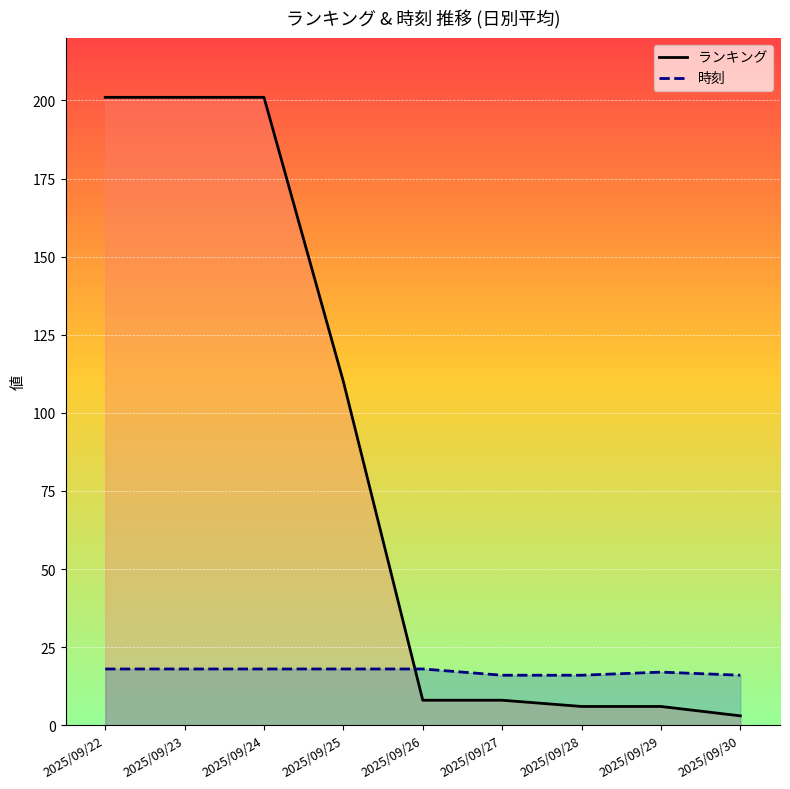

What is the value of the ランキング_line point at the 1st from the left?

201